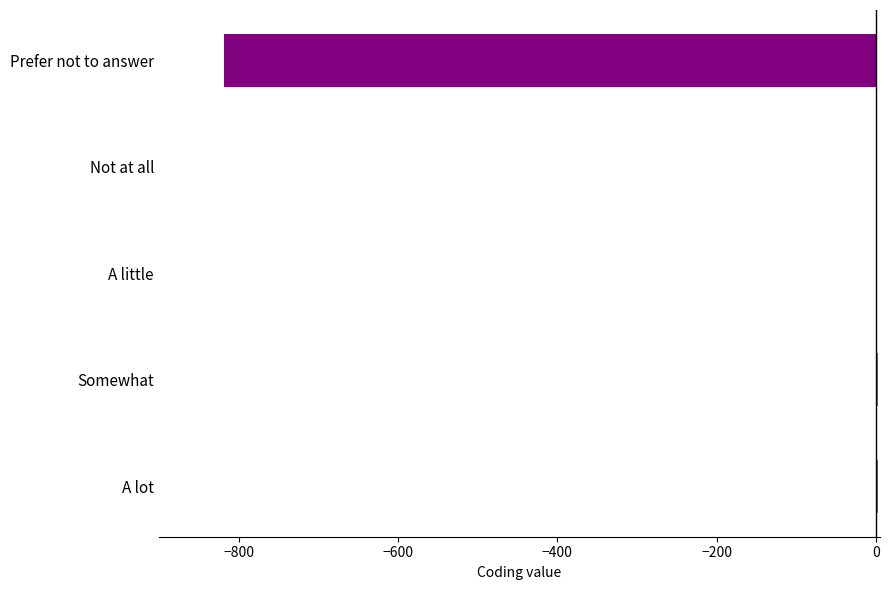

Which has a higher value, A little or Prefer not to answer?

A little